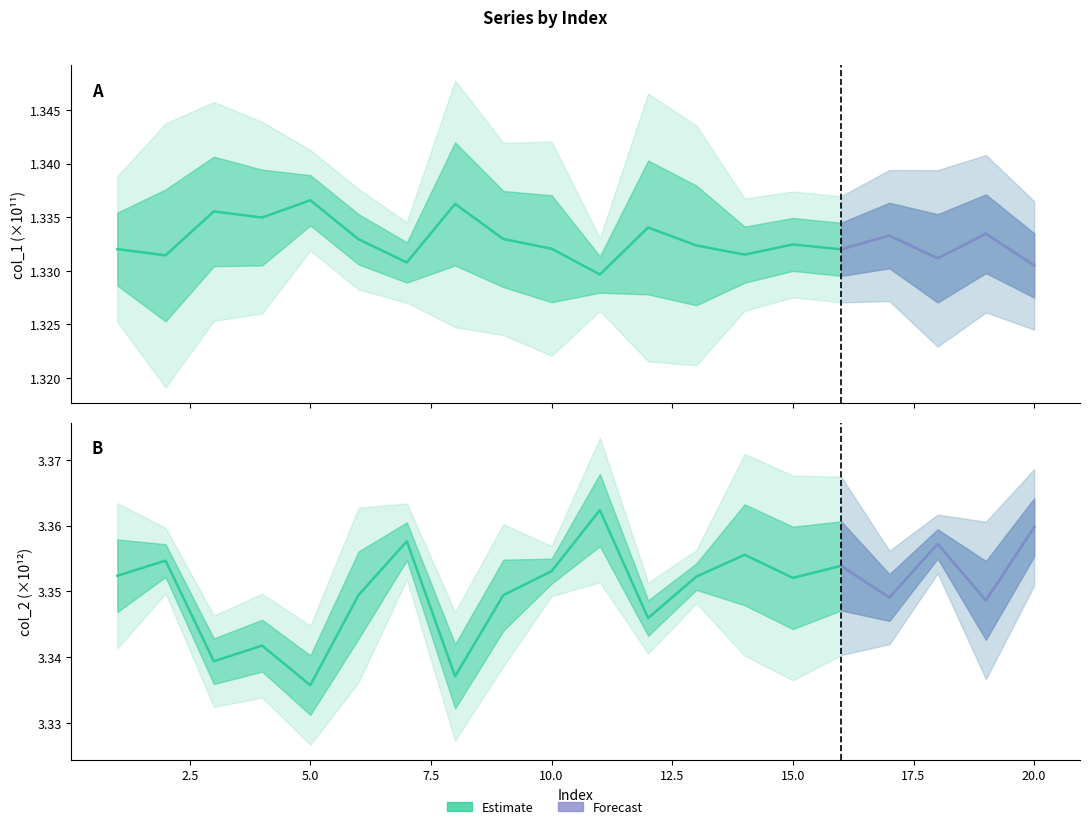

At how many categories does at least one series exceed 1?

20